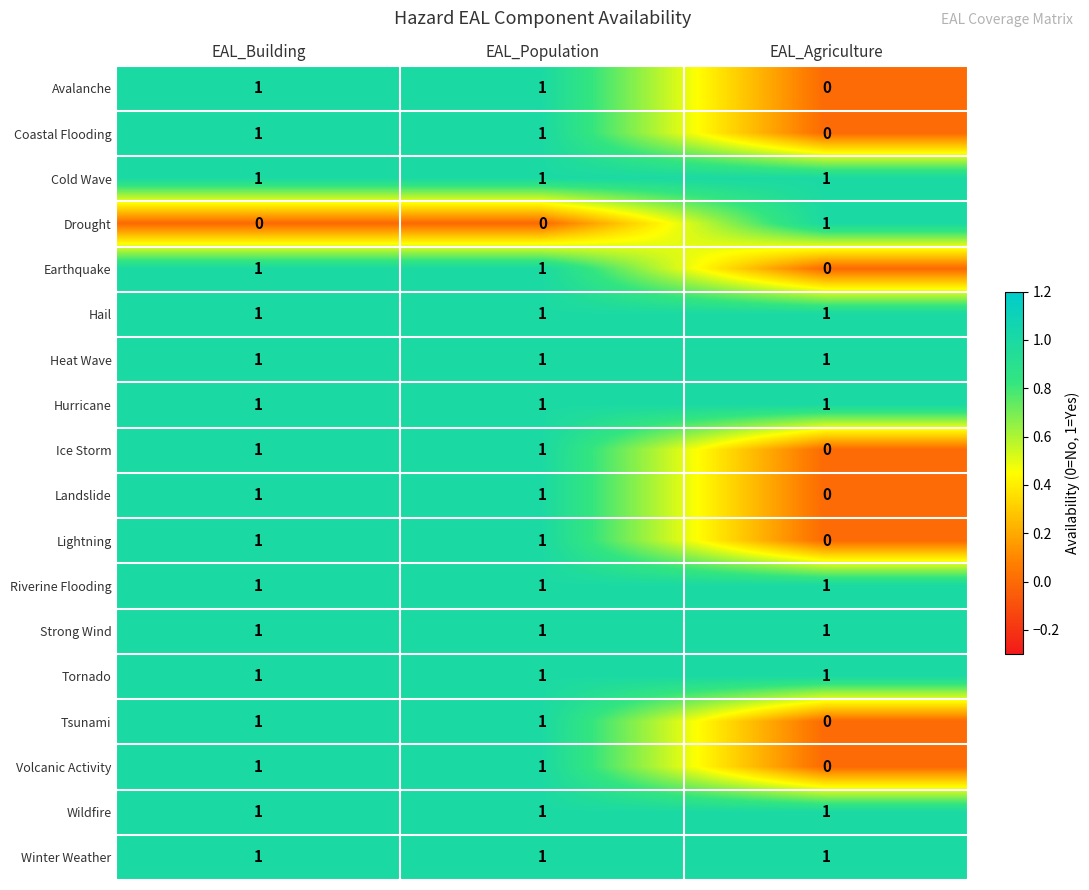

The value of Lightning at EAL_Agriculture is 0. True or false?

True